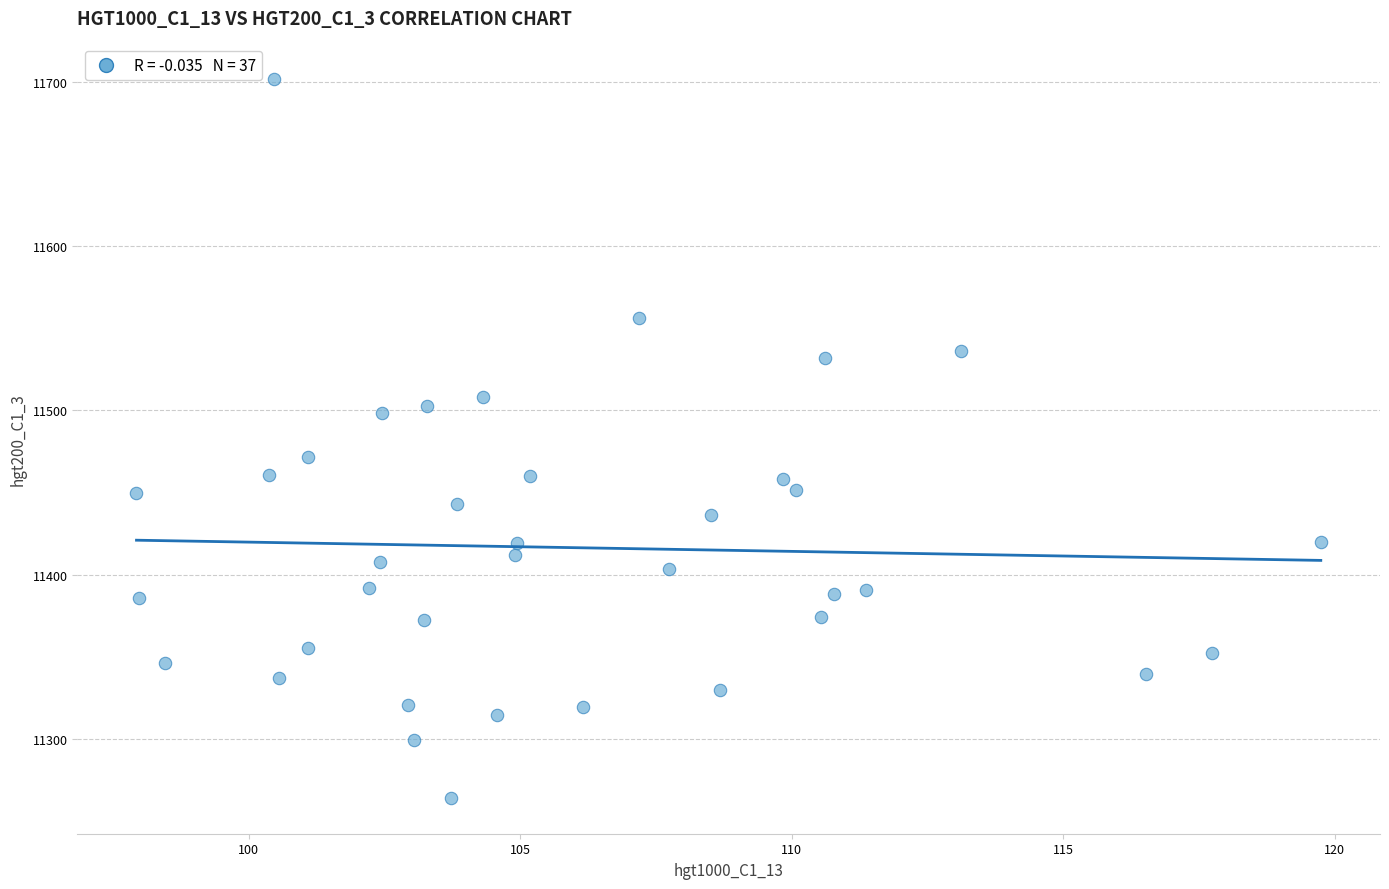

What is the range of Y values (max minus min)?

437.2